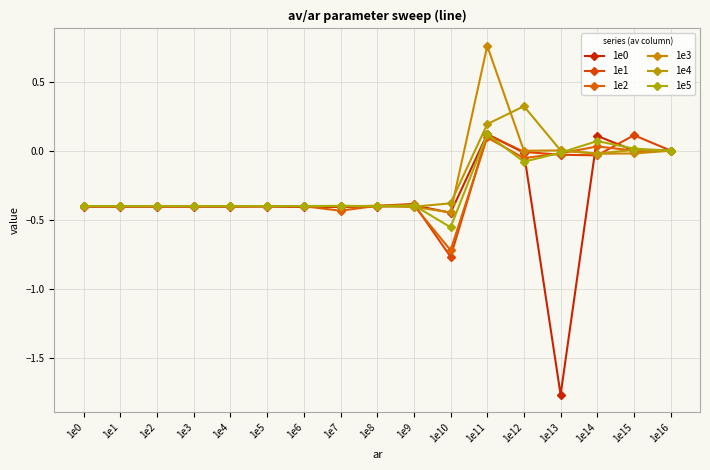

List the series in order of their peak value, lowest first.

1e2, 1e1, 1e5, 1e0, 1e4, 1e3